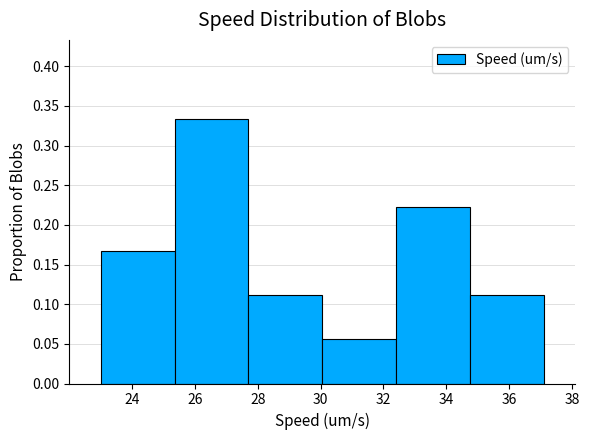

How tall is the bar that spans 34.8 to 37.2 on the x-axis? Neither the bar edges nor the heights are printed on the chart, so give them approximately, as read against the axes.

0.110